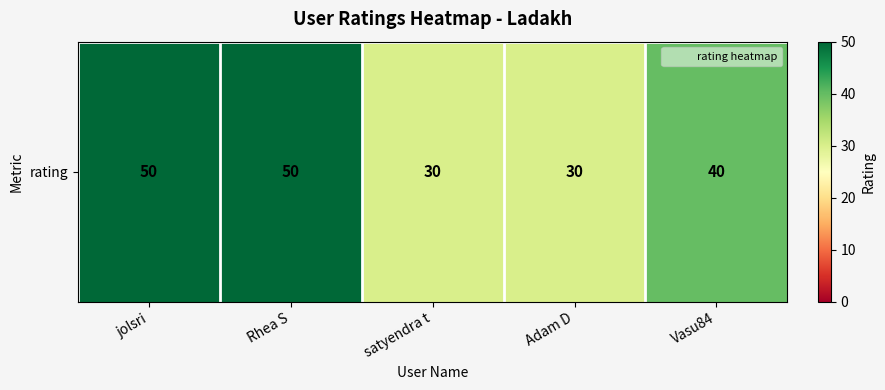

What is the difference between the maximum and minimum values?

20